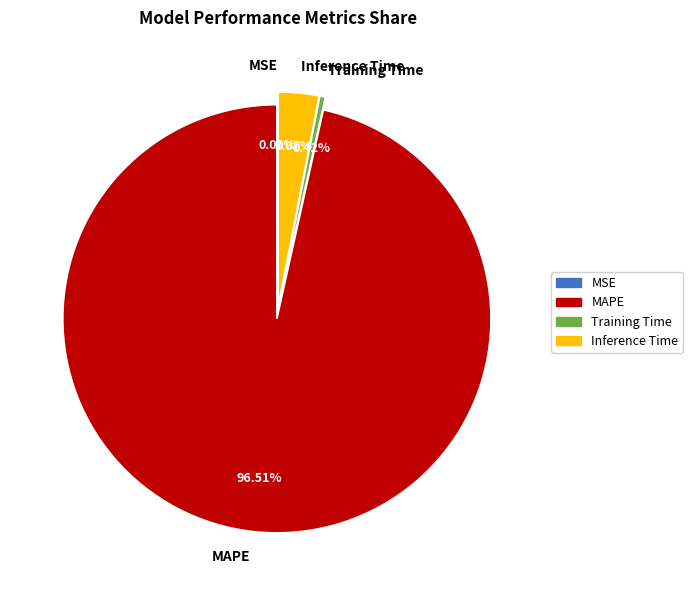

Do Training Time and MAPE together represent more than half of the pie?

Yes